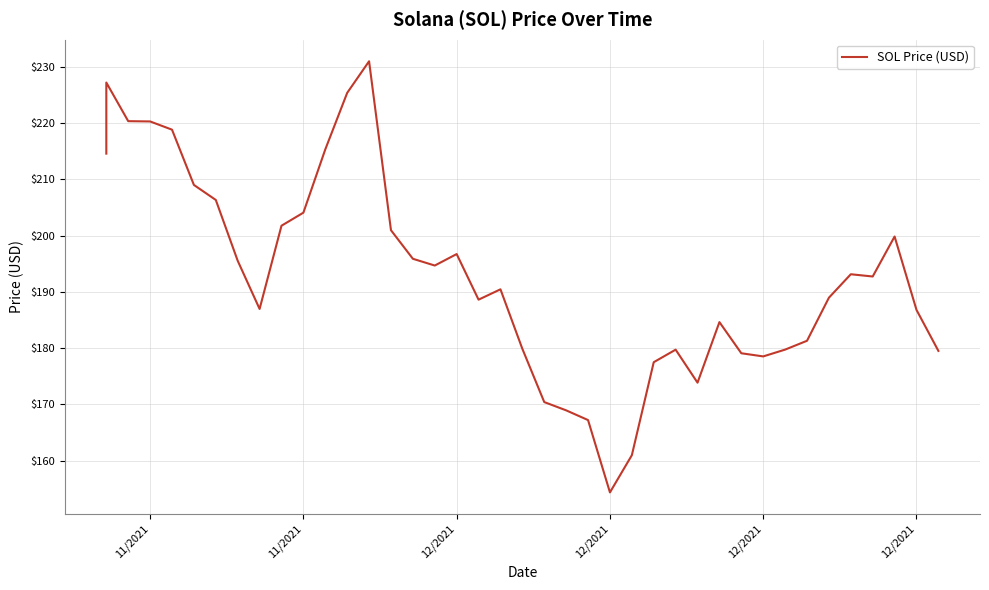

What is the sum of all values?

7720.9